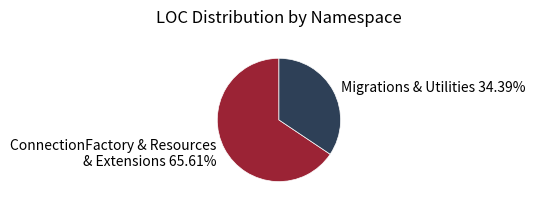

Is there a majority slice in this chart?

Yes